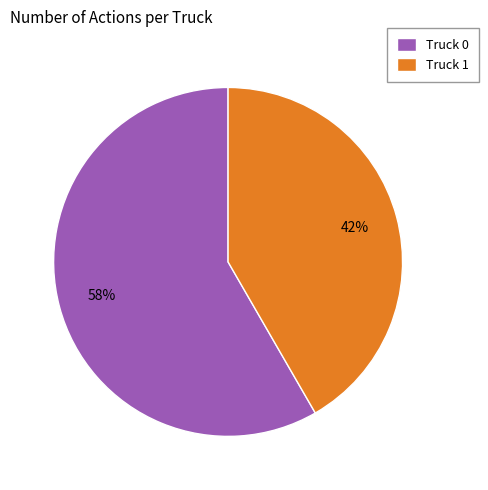

Between Truck 1 and Truck 0, which is larger?

Truck 0